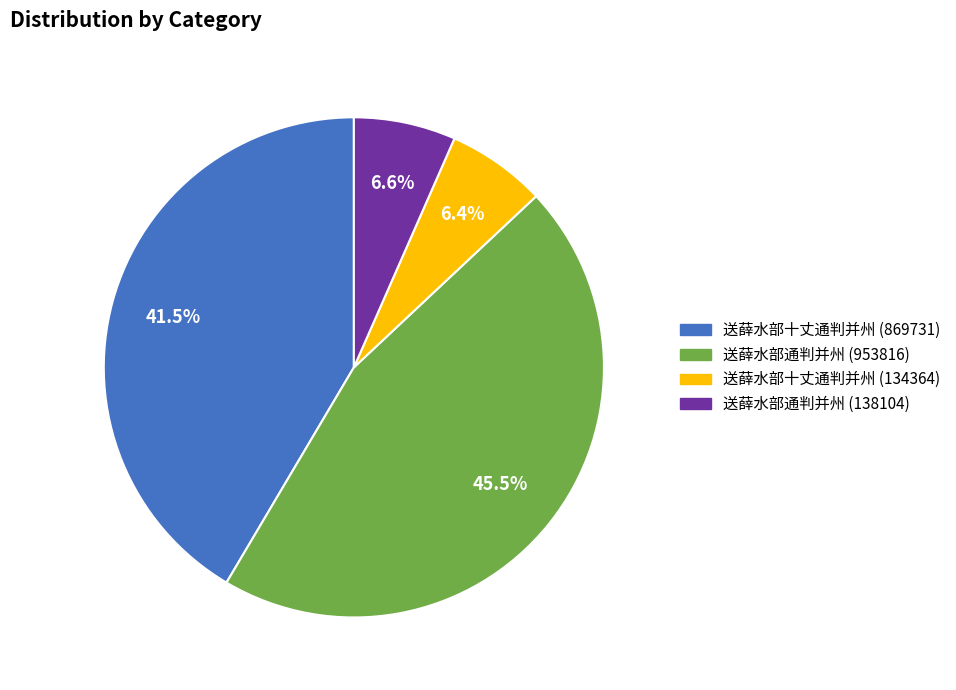

Which category has the biggest portion of the pie?

送薛水部通判并州 (953816)